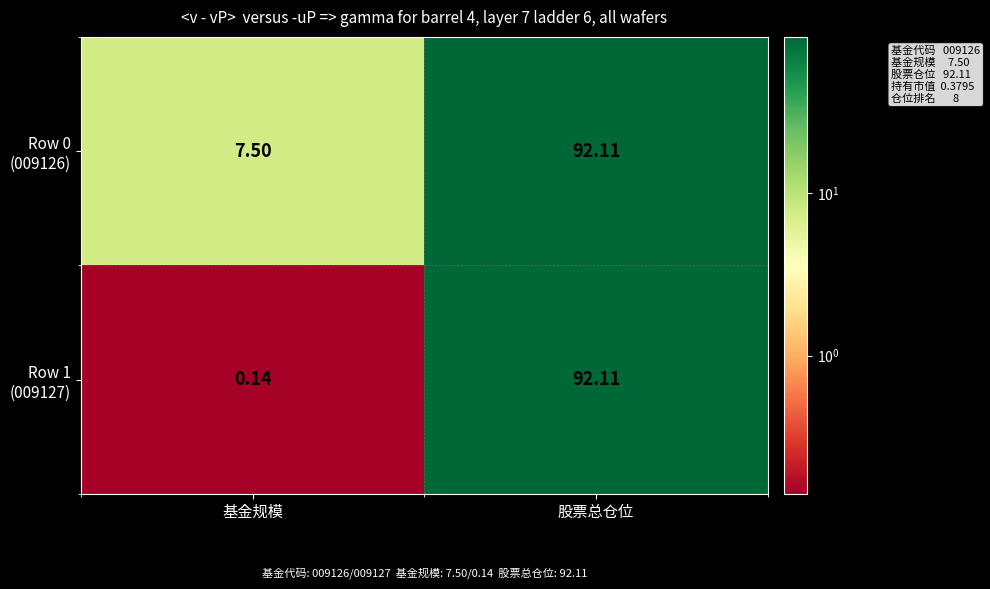

At which category is the sum across all series the highest?

股票总仓位